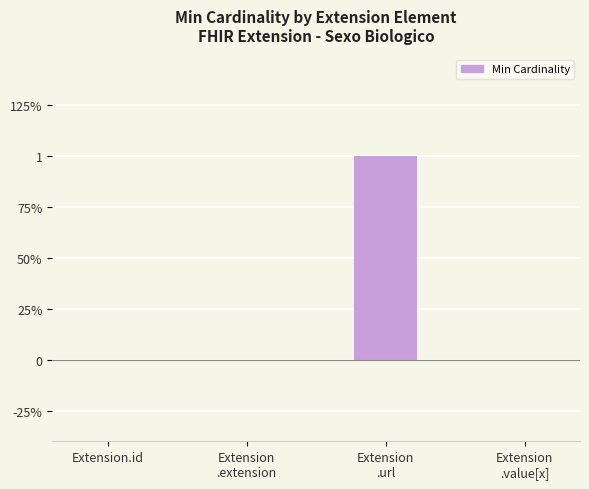

What is the label of the 1st bar from the right?

Extension
.value[x]